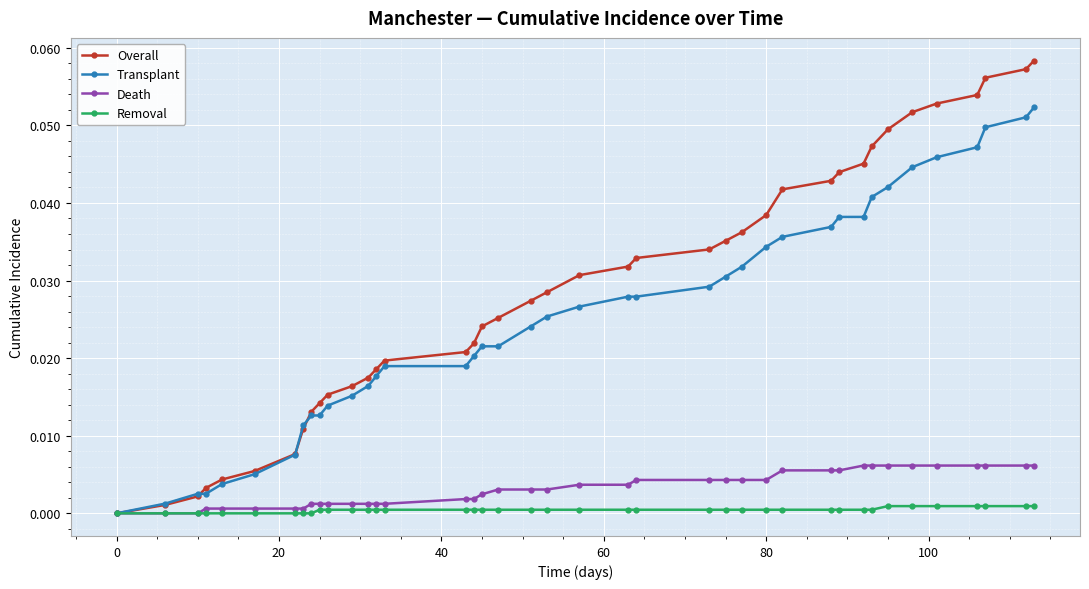

List the series in order of their peak value, highest first.

Overall, Transplant, Death, Removal